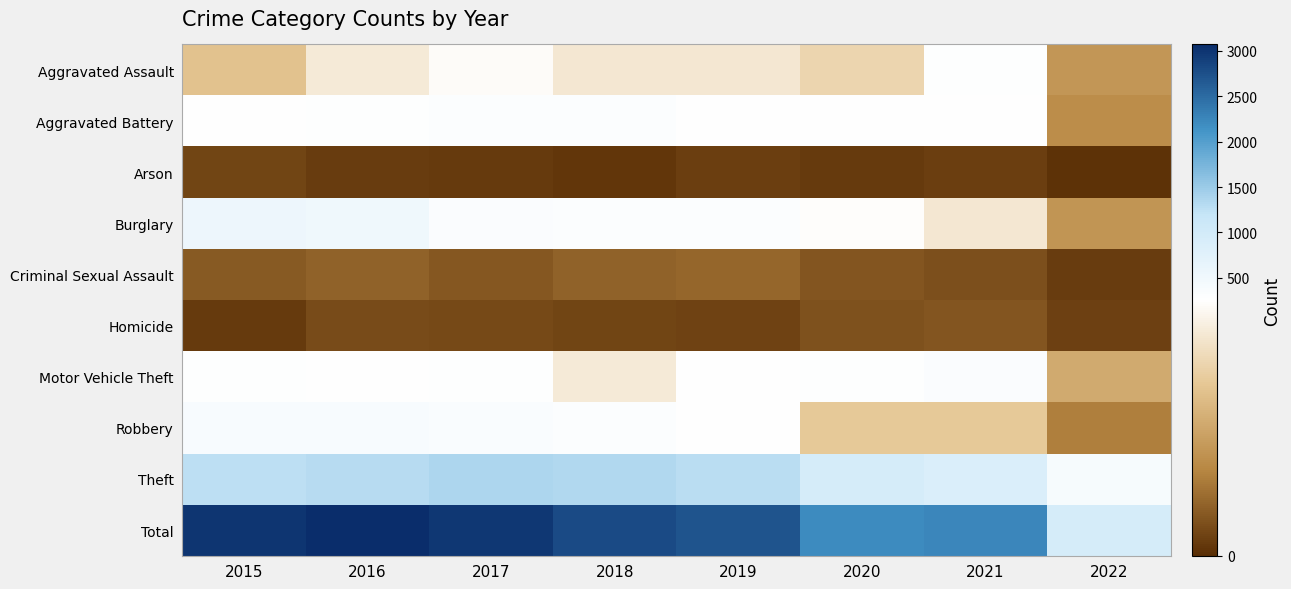

Which series has the largest range (max minus min)?

Total